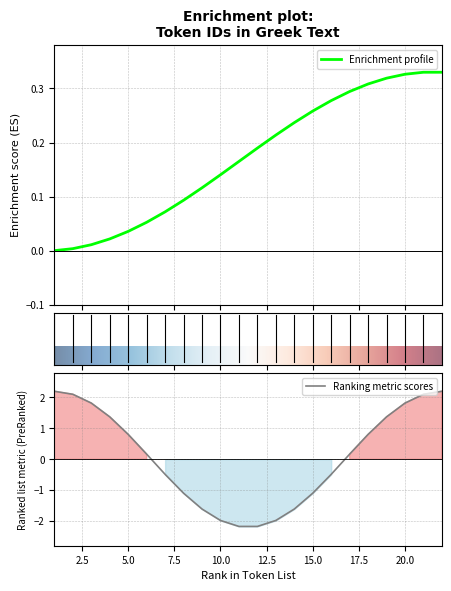

The chart shows a value of 0.2 at 12. True or false?

True